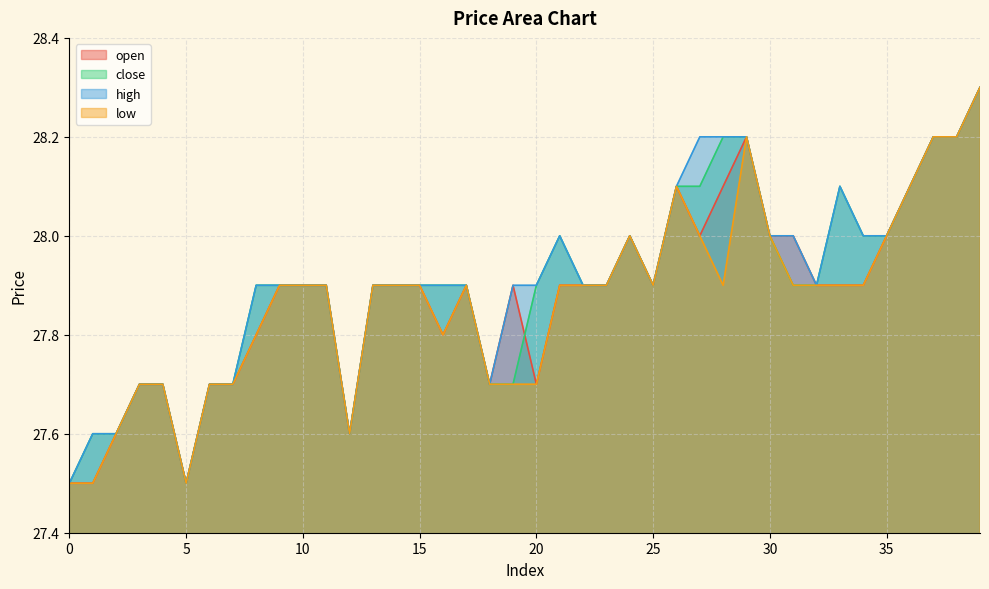

What is the value of the open point at the 7th from the left?

27.7